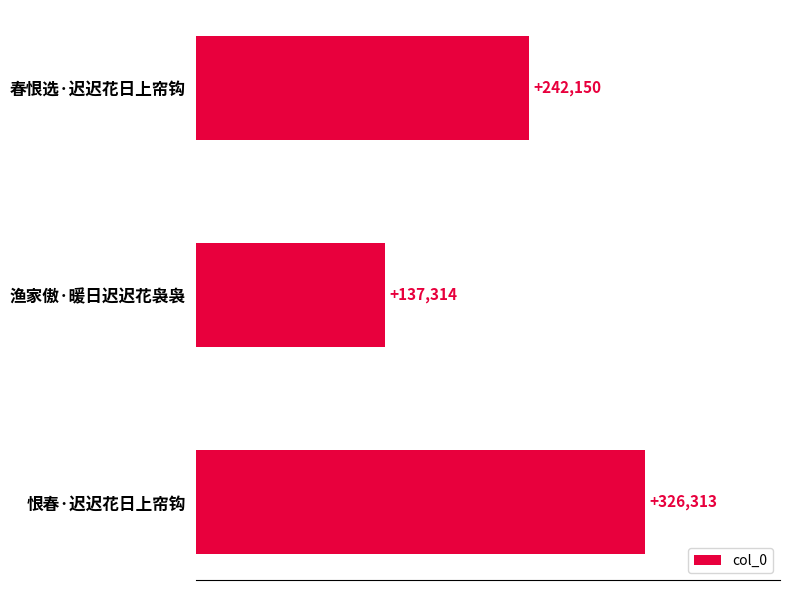

What is the maximum value shown in the chart?

326313